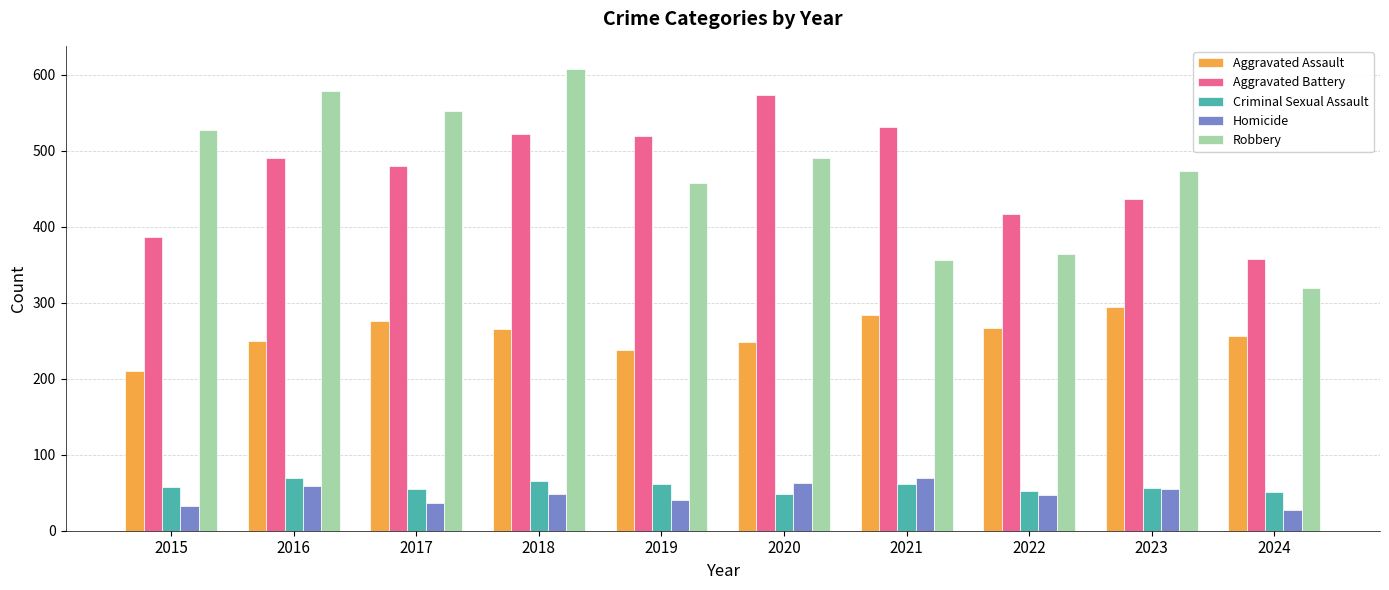

What are all the series names shown in the legend?

Aggravated Assault, Aggravated Battery, Criminal Sexual Assault, Homicide, Robbery